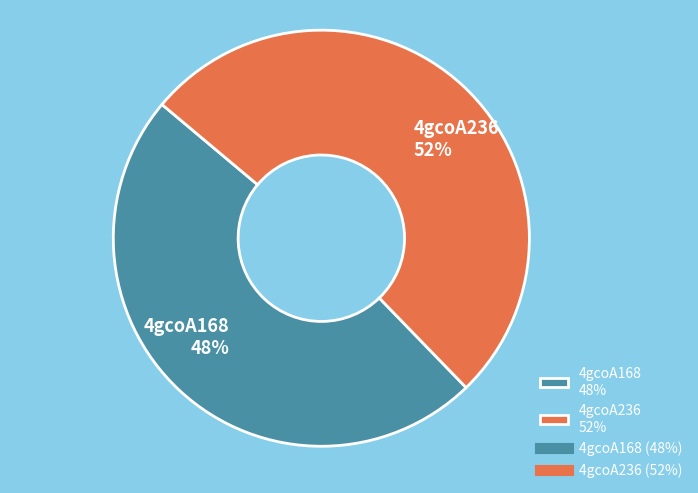

How many slices are in this pie chart?

2